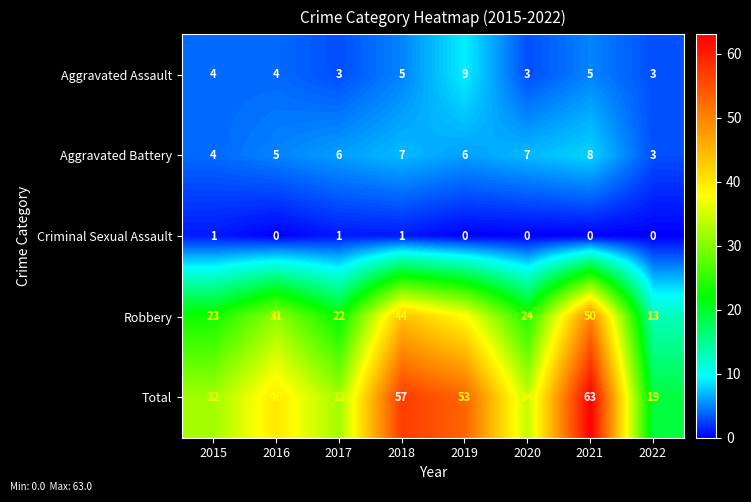

Which series has the largest range (max minus min)?

Total